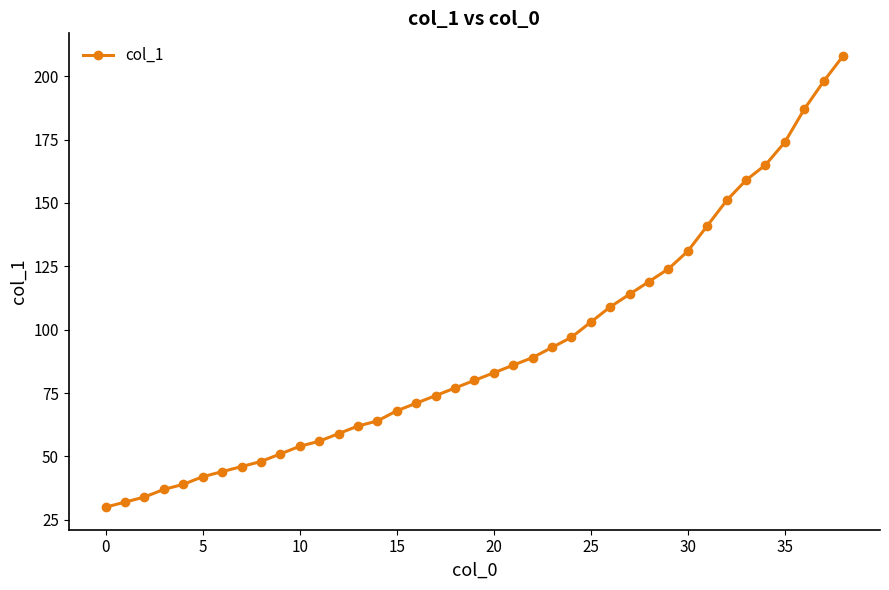

How many lines are shown in the chart?

1